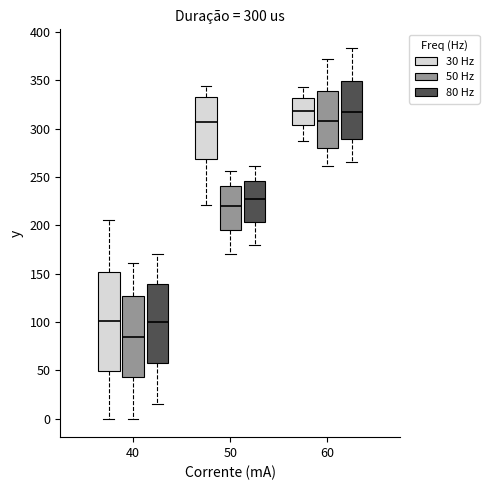

Comparing the boxes themselves (not the whiskers), which one is the tallest?

40 (30 Hz)